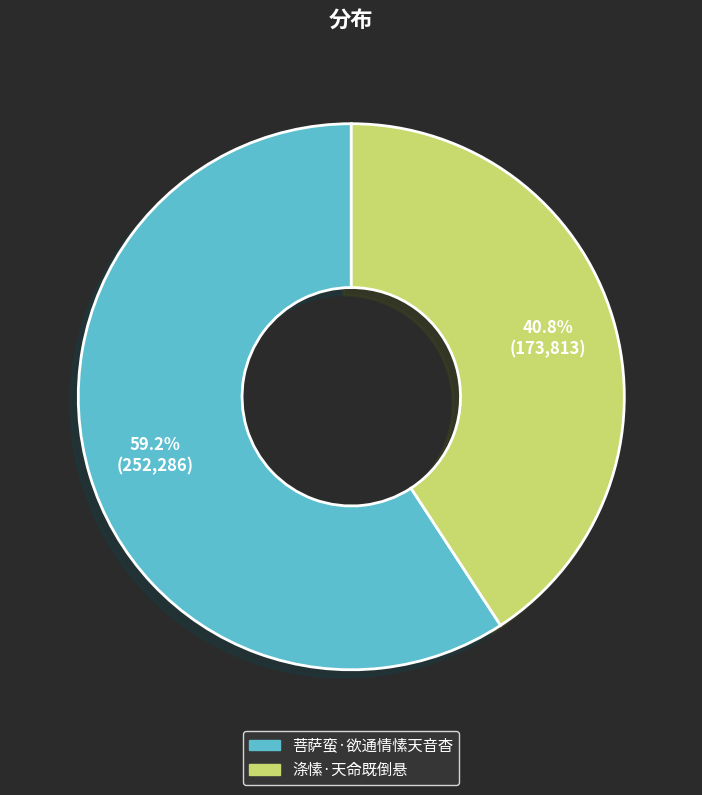

How many segments does this pie chart have?

2